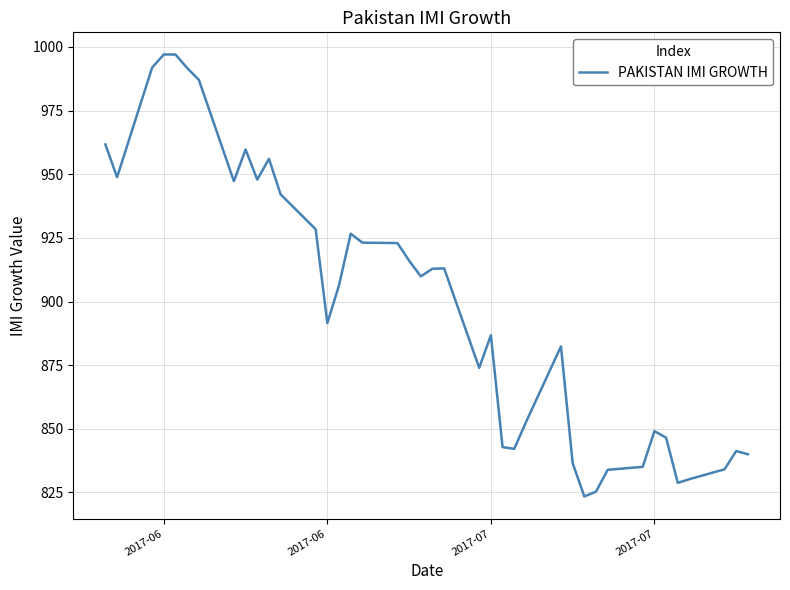

Does the chart have visible grid lines?

Yes